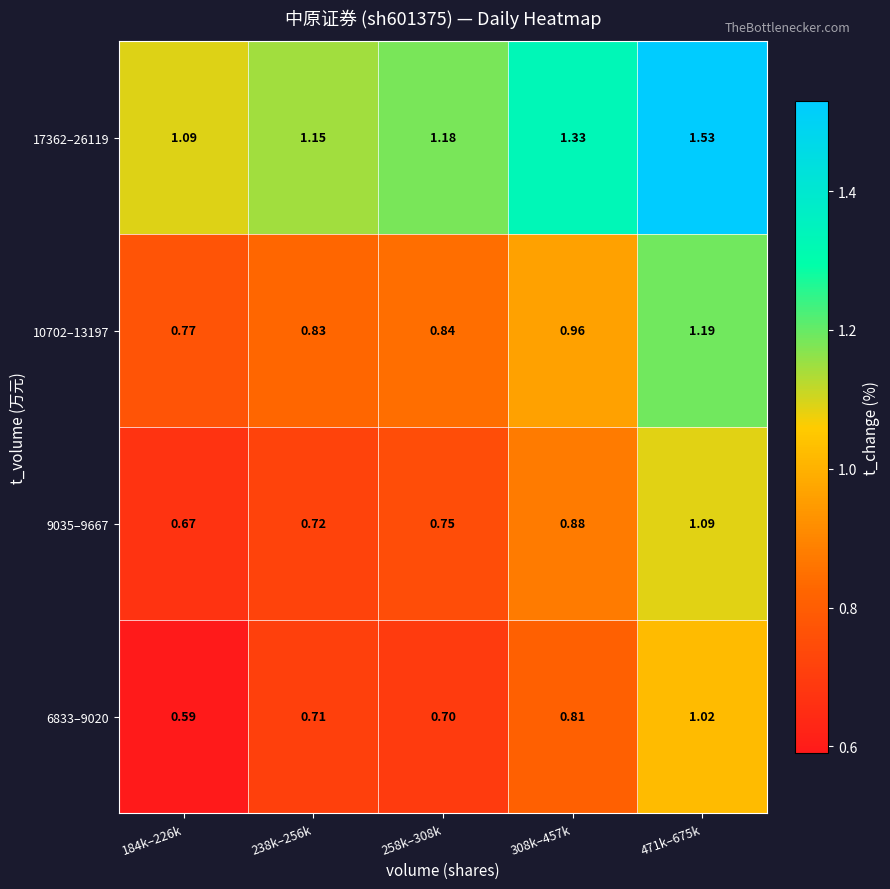

Is the value of 6833–9020 at 238k–256k greater than the value of 17362–26119 at 471k–675k?

No